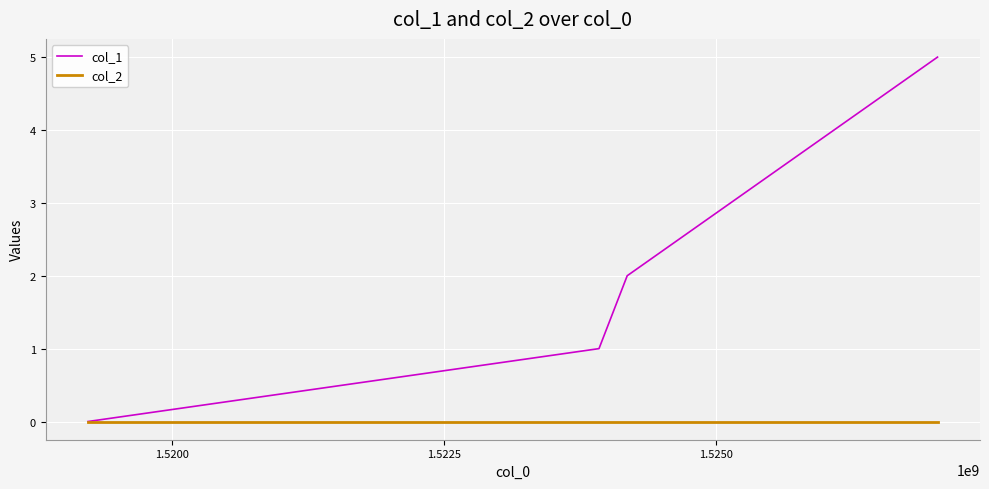

What is the difference between the second highest and second lowest values in the col_1 series?

1